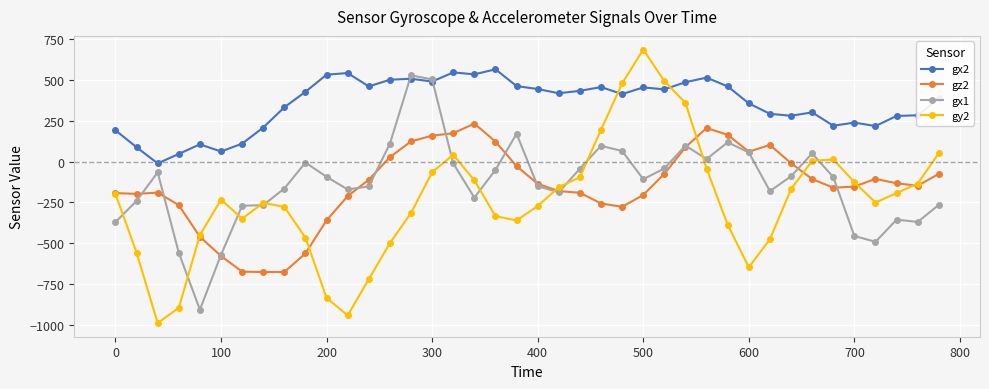

What is the maximum value shown in the chart?

687